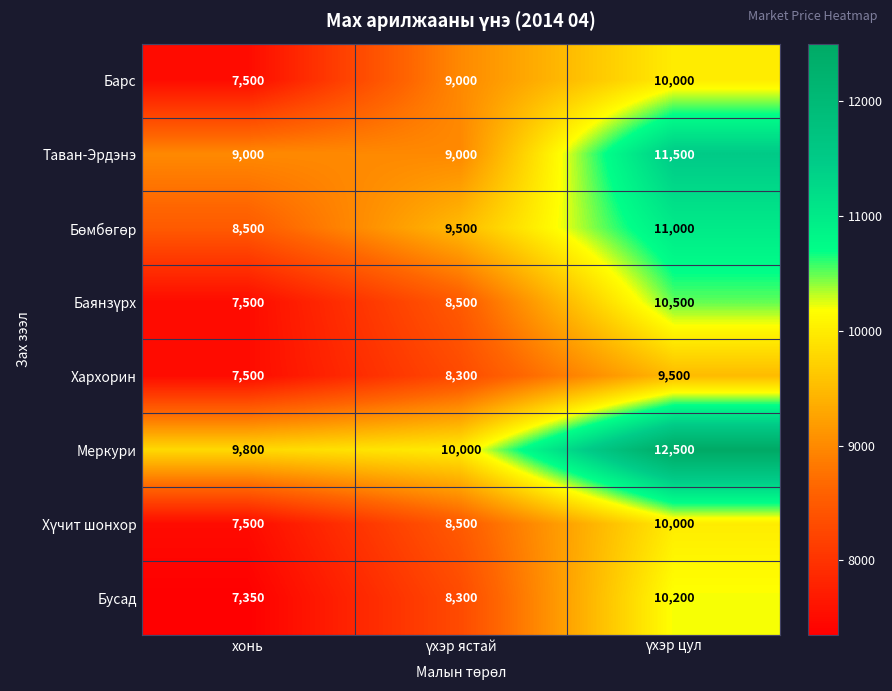

Count the number of data series in this chart.

8